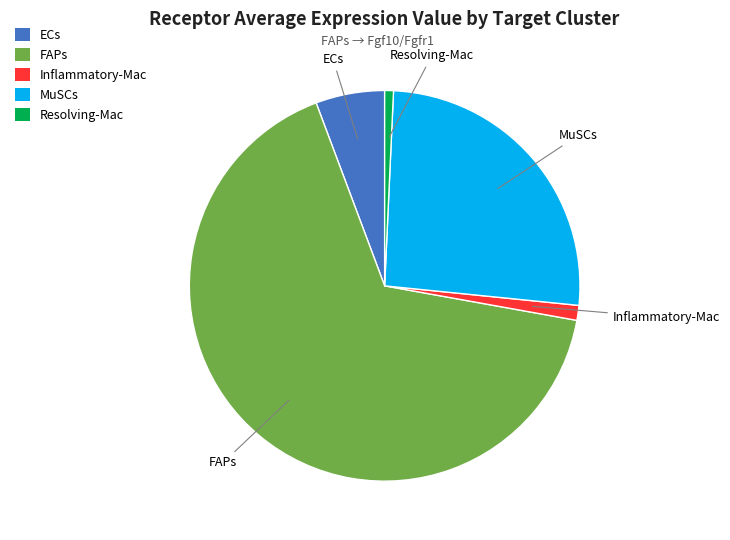

Between ECs and Resolving-Mac, which is larger?

ECs